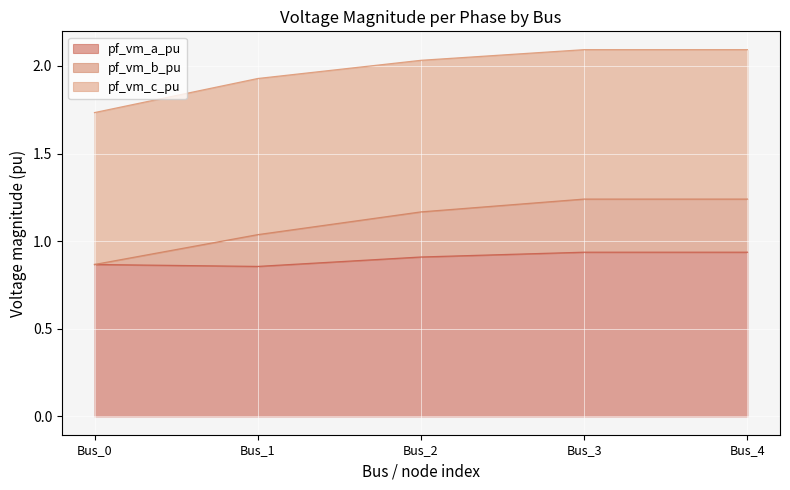

True or false: pf_vm_b_pu has more than 0 interior local peaks.

False